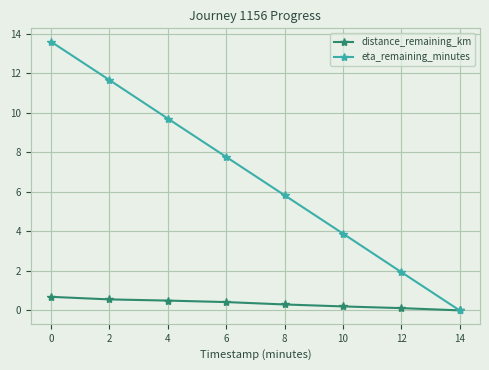

The eta_remaining_minutes series shows 7.8 at 6. True or false?

True